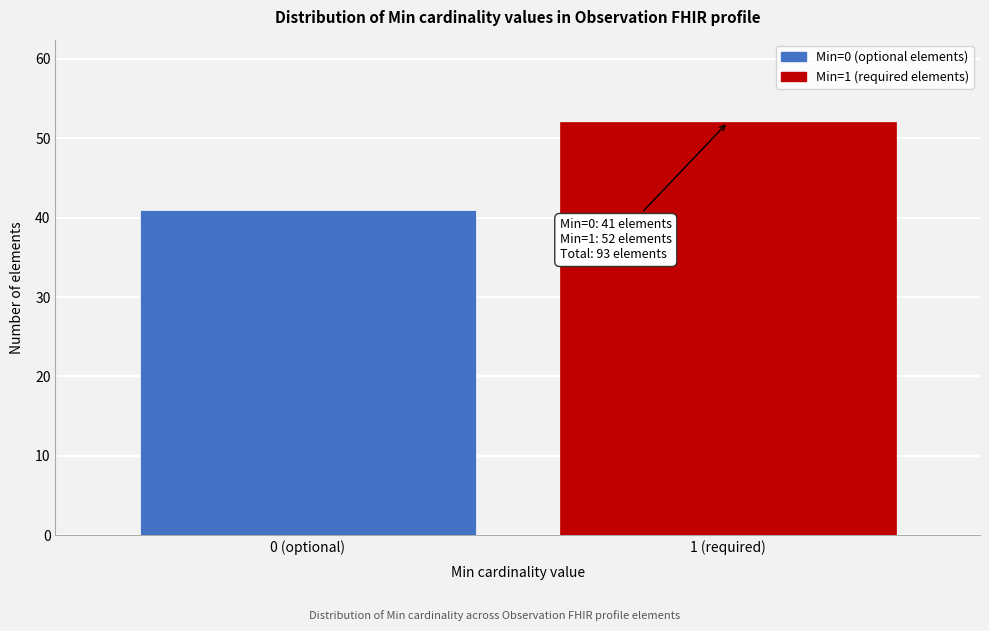

Reading left to right, transcribe all the data shown in this chart.

41	52